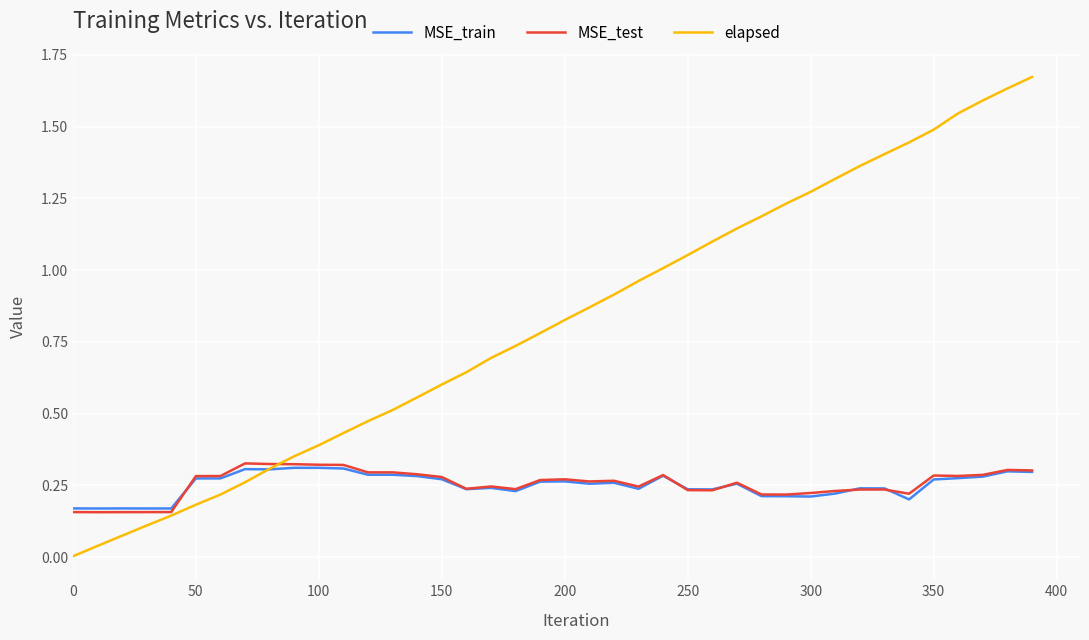

Which series has the largest total across all categories?

elapsed